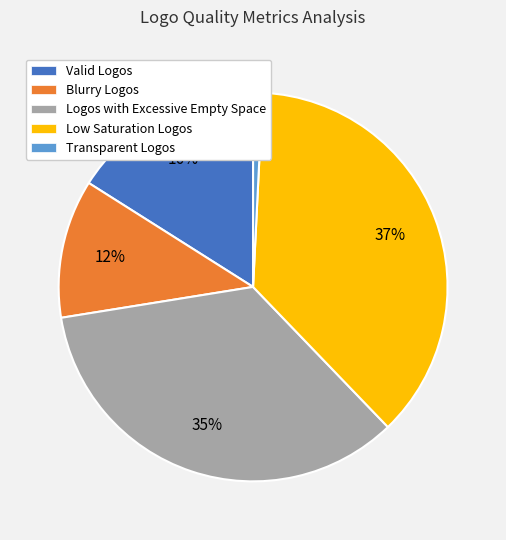

To the nearest percent, what is the difference between the Valid Logos and Transparent Logos slice percentages?

15%